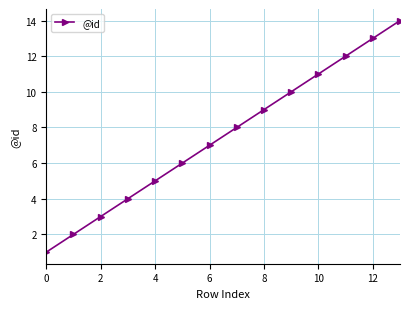

How many data points are less than 8?

7